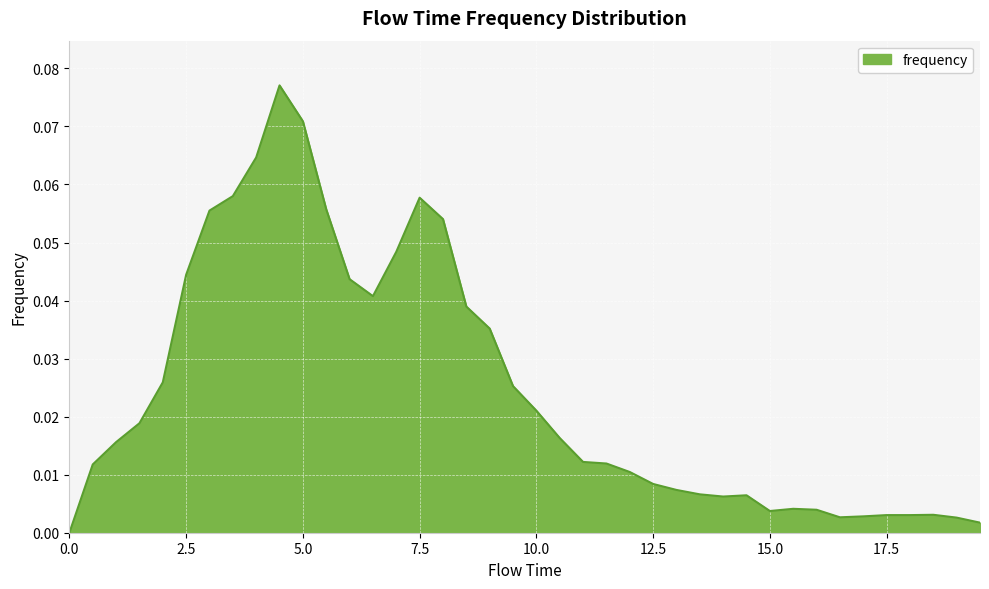

Does the chart have visible grid lines?

Yes